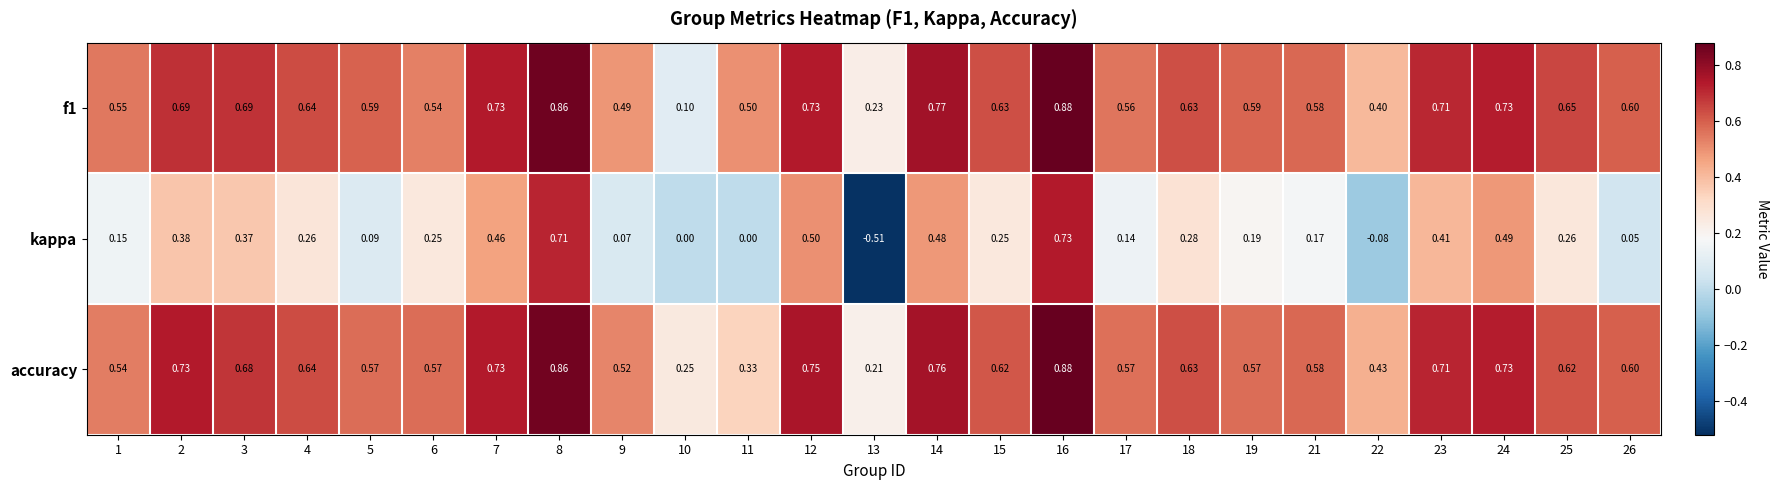

Which series has the largest total across all categories?

accuracy